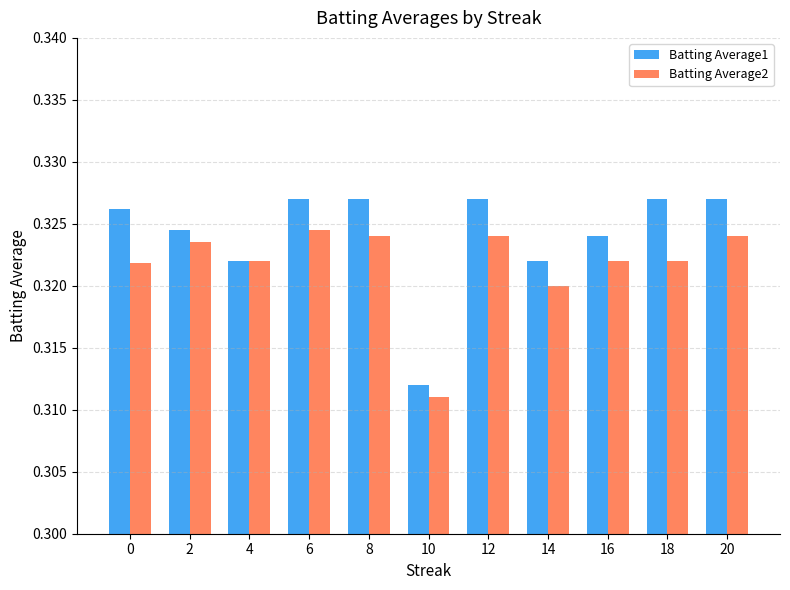

Count the Batting Average2 values in the range 0 to 1.

11